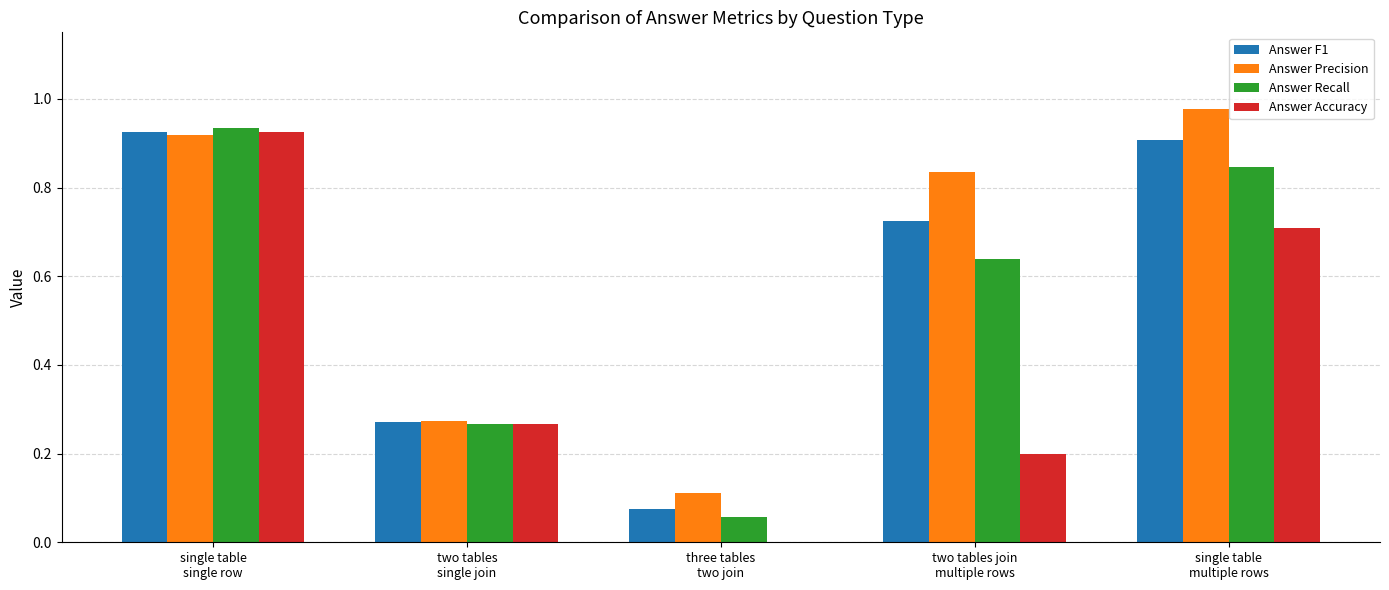

Does the chart contain stacked bars?

No